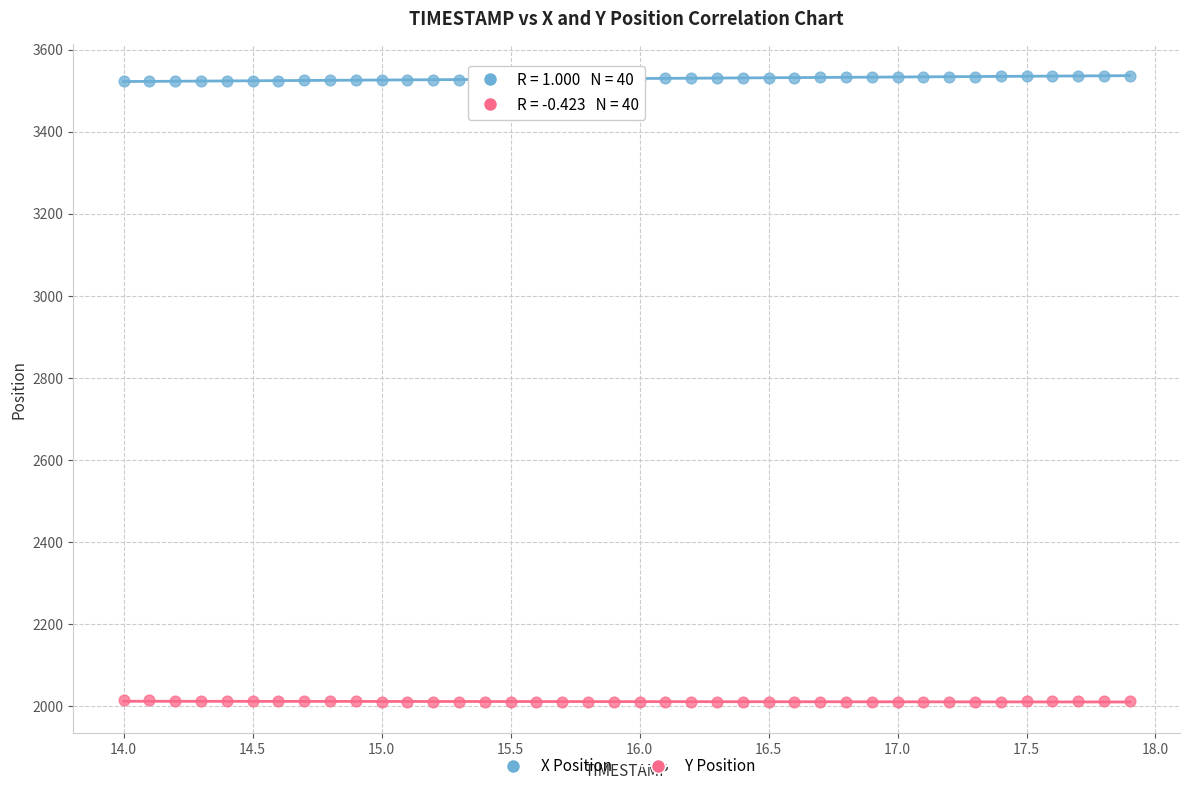

Which series contains the lowest Y value?

Y Position